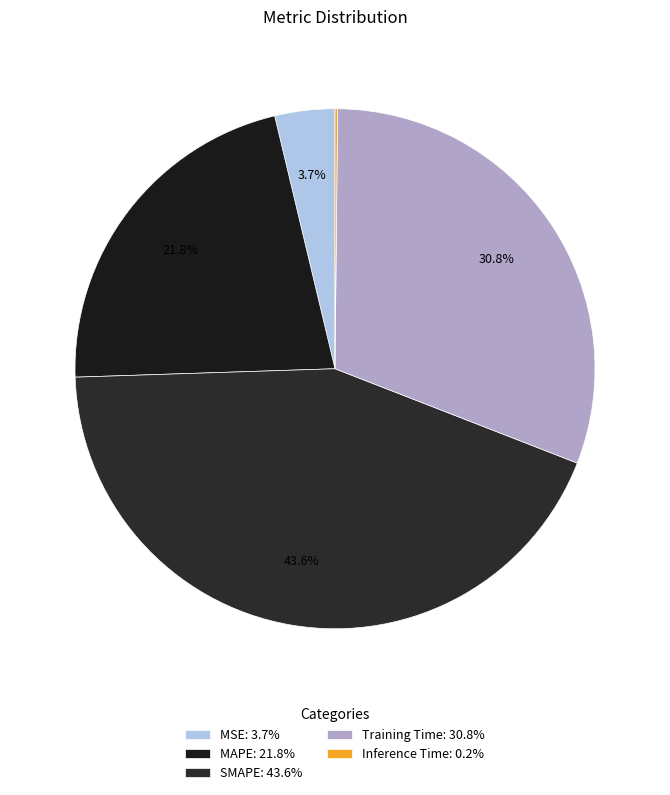

Is the sum of MSE and SMAPE greater than half?

No